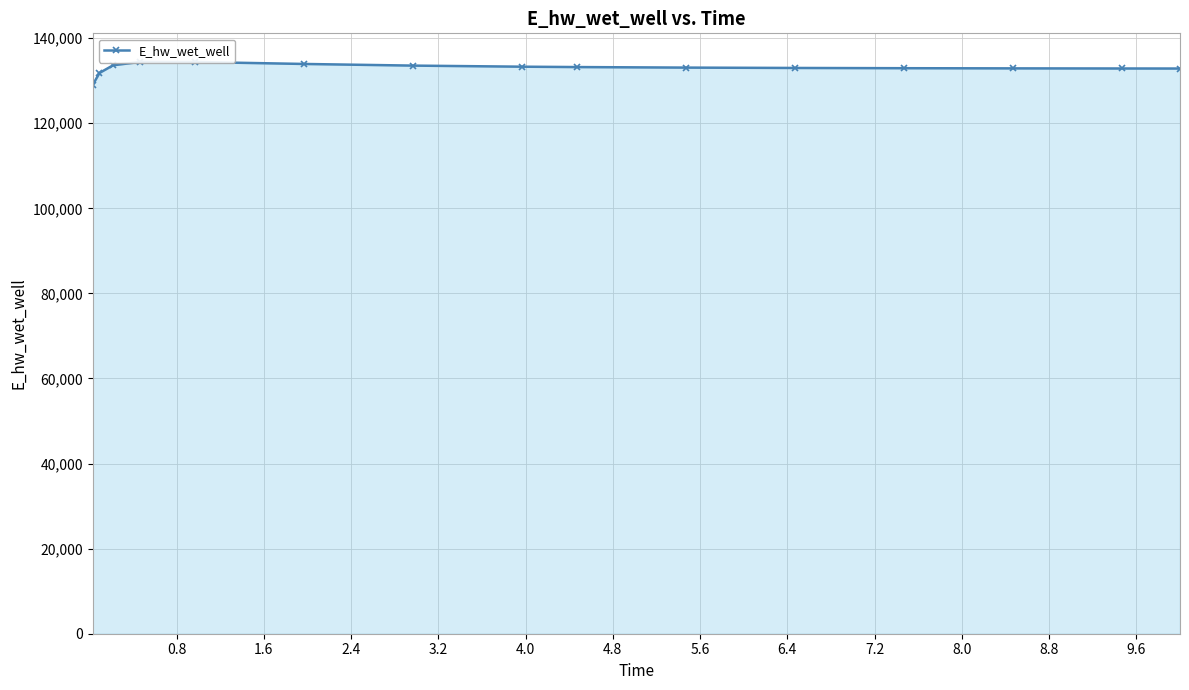

Does the chart have visible grid lines?

Yes